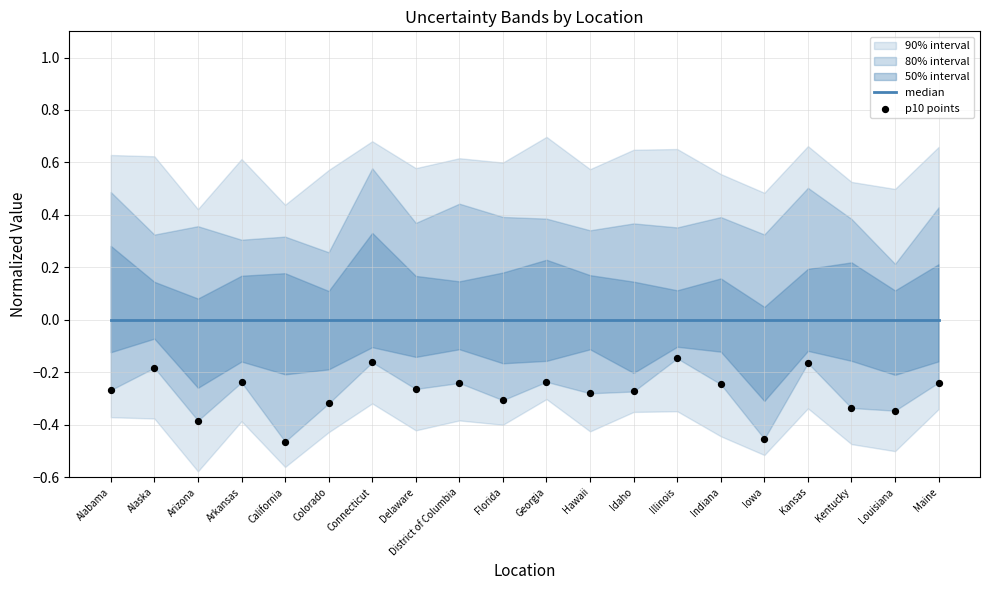

Is the value of median at Kansas greater than the value of p10 points at Illinois?

Yes